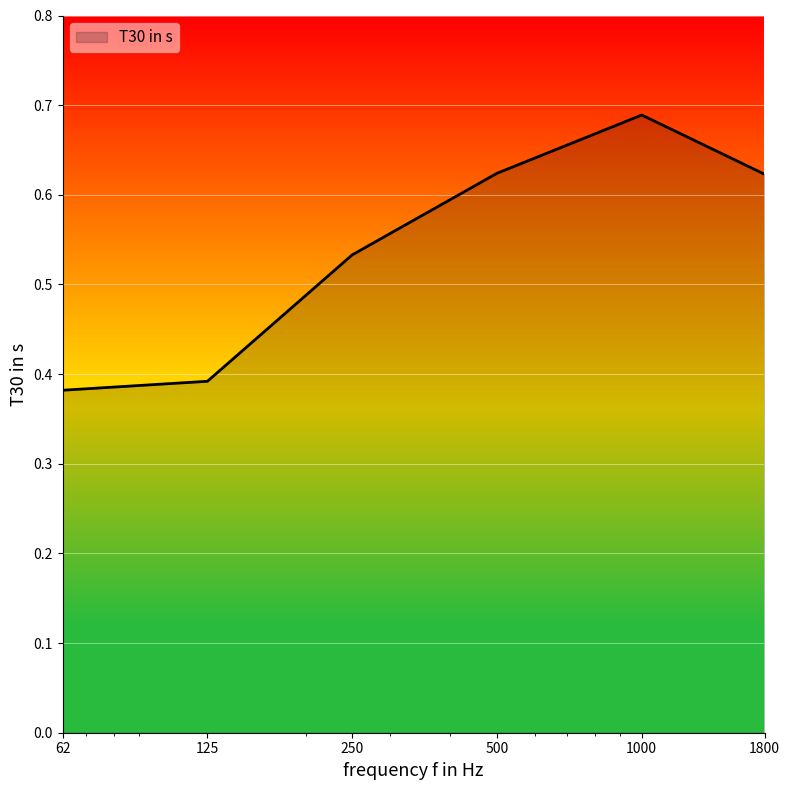

Count the values in the range 0 to 1.

6